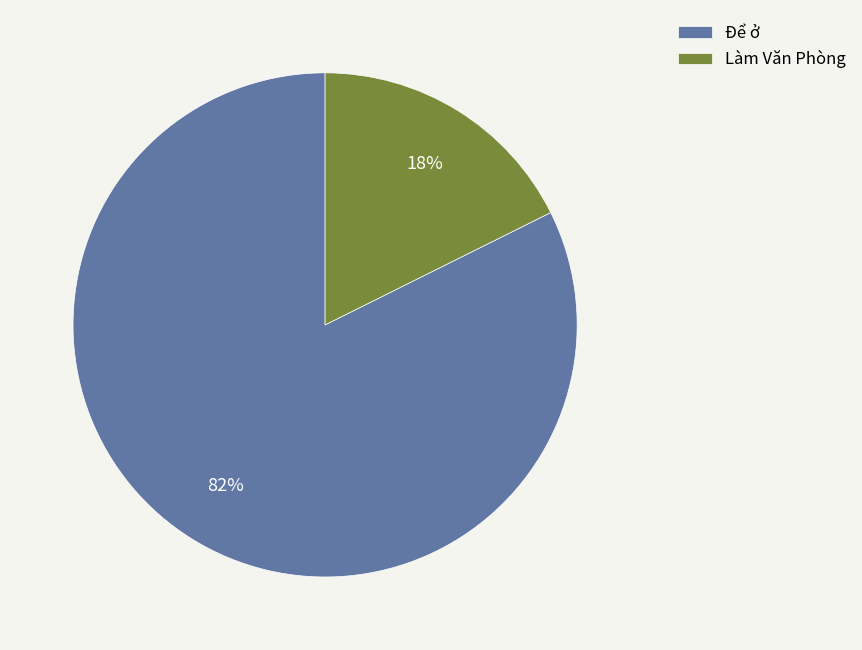

To the nearest percent, what percentage of the pie is Làm Văn Phòng?

18%